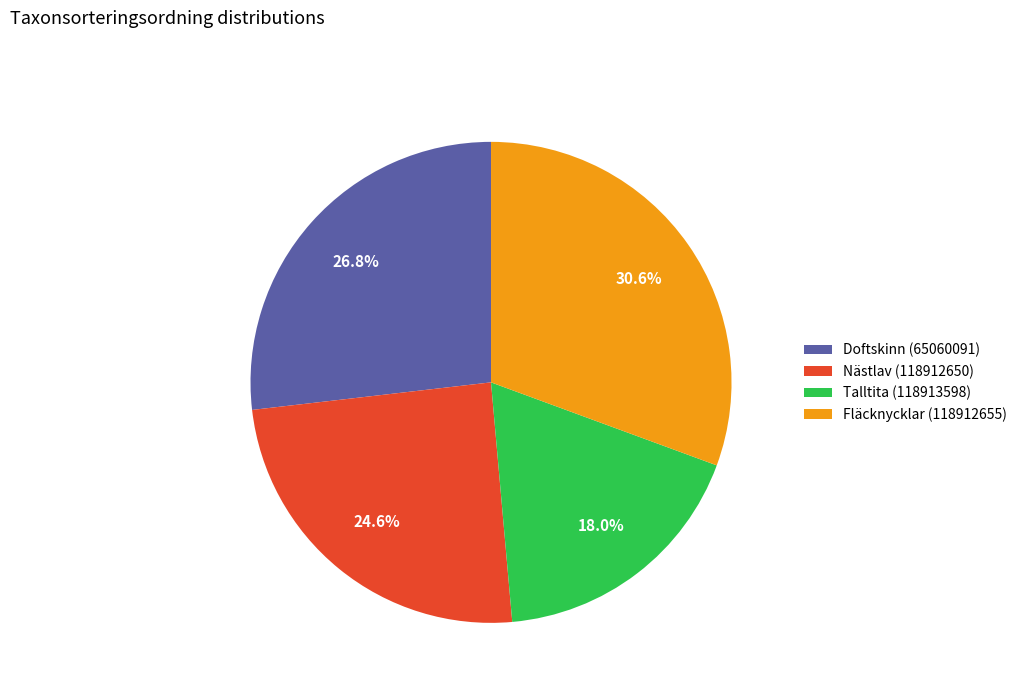

What percentage do Talltita (118913598) and Fläcknycklar (118912655) together represent?

48.6%